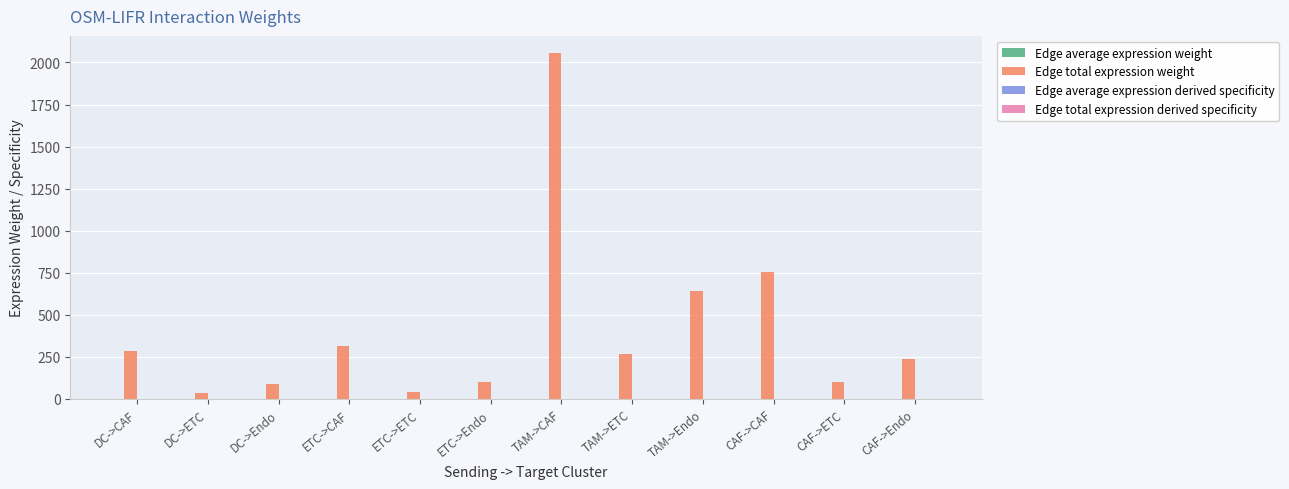

Are the bars horizontal?

No